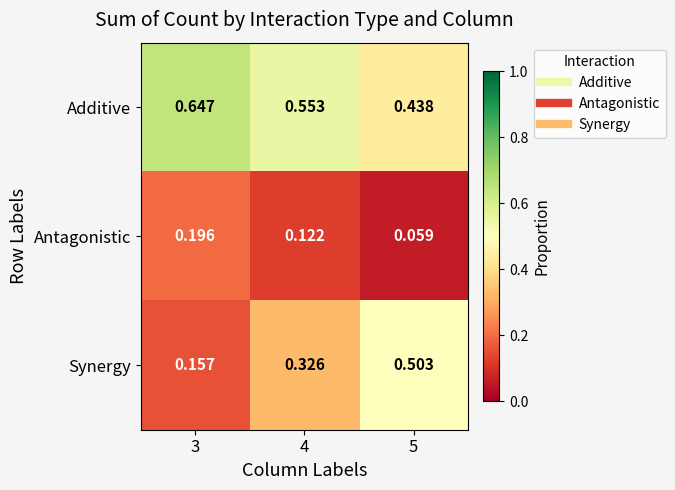

Rank the series by their maximum value, from highest to lowest.

Additive, Synergy, Antagonistic